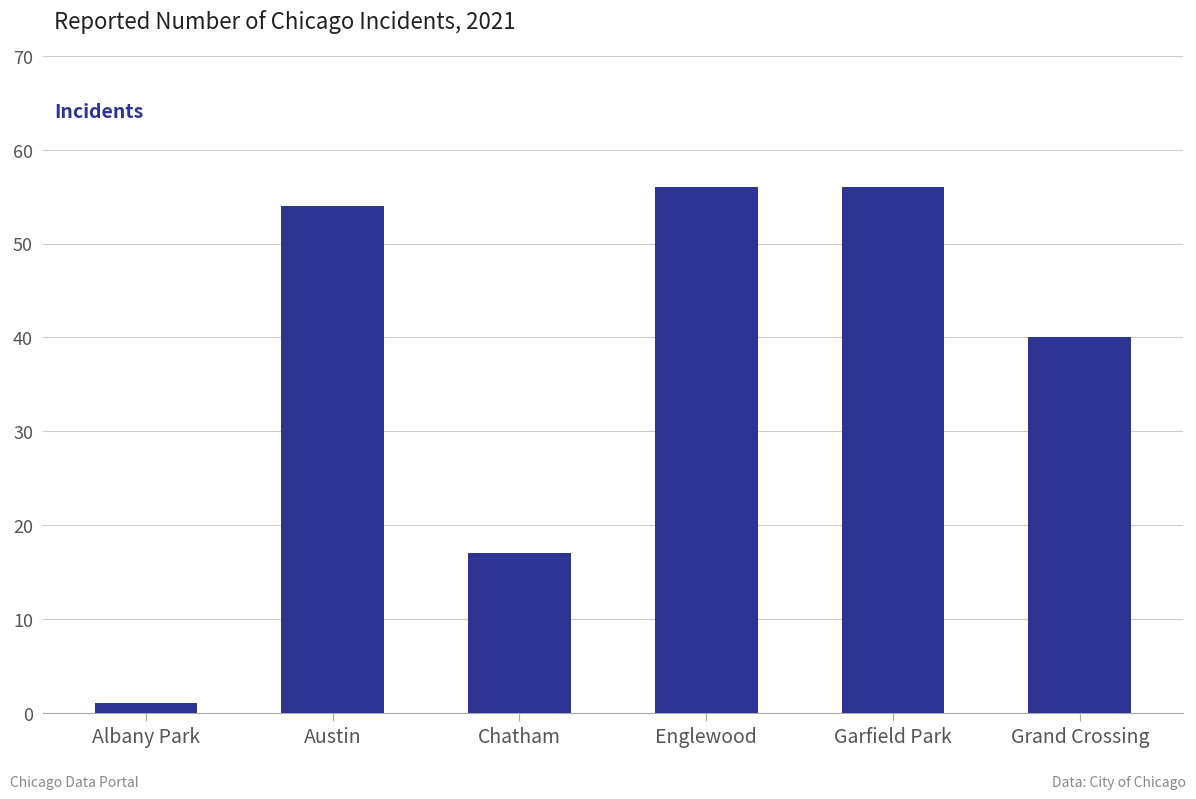

Which has a higher value, Austin or Albany Park?

Austin